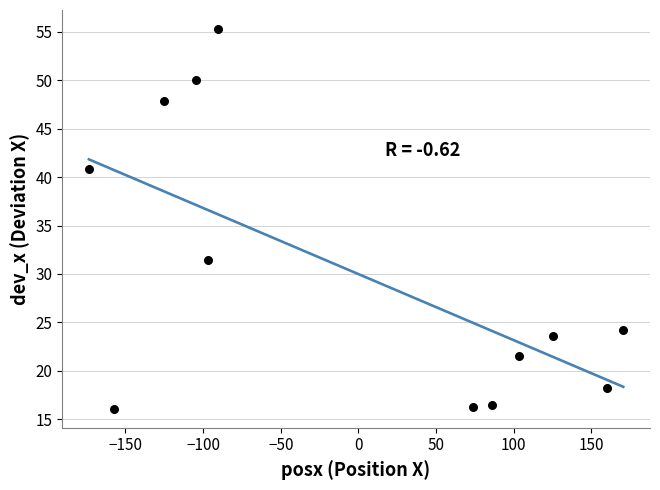

What Y value in the scatter plot is closest to 35?

31.4